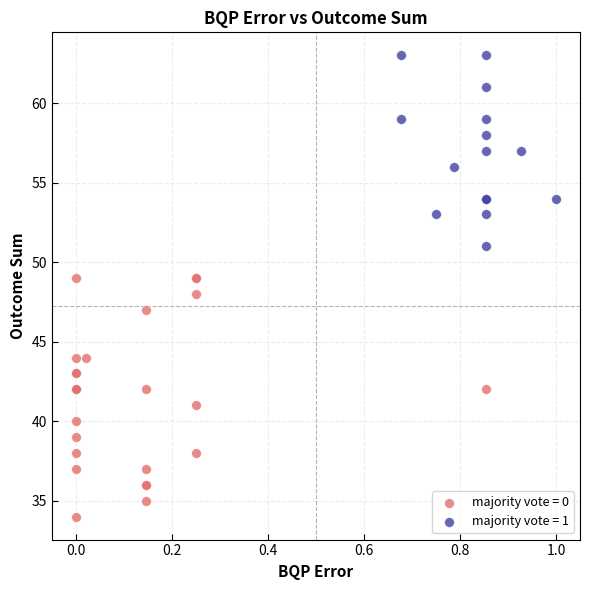

Which series contains the lowest Y value?

majority vote = 0